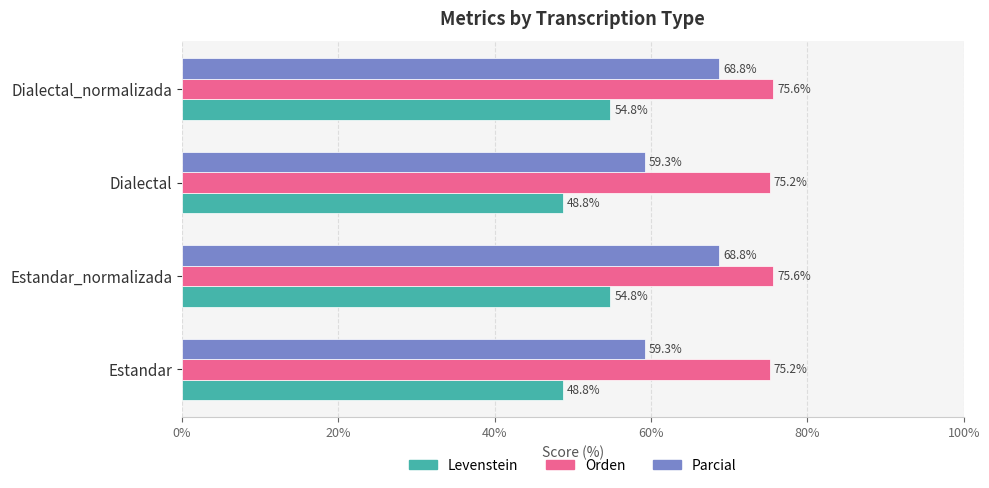

Count the Levenstein values in the range 48 to 54.

2